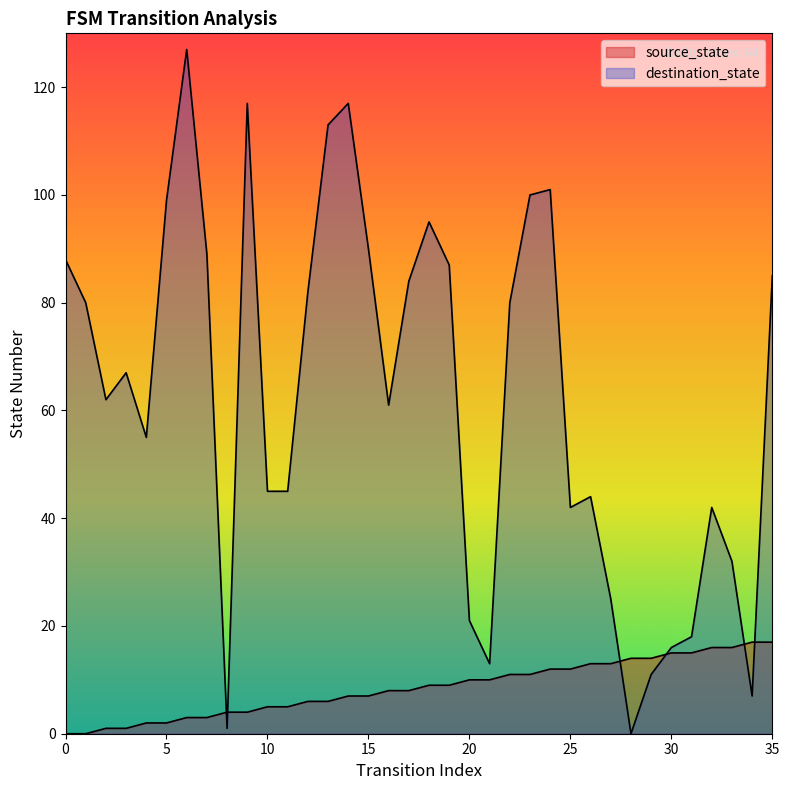

Reading left to right, list all the values displayed in this chart.

source_state: 0	0	1	1	2	2	3	3	4	4	5	5	6	6	7	7	8	8	9	9	10	10	11	11	12	12	13	13	14	14	15	15	16	16	17	17
destination_state: 88	80	62	67	55	99	127	89	1	117	45	45	82	113	117	90	61	84	95	87	21	13	80	100	101	42	44	25	0	11	16	18	42	32	7	85